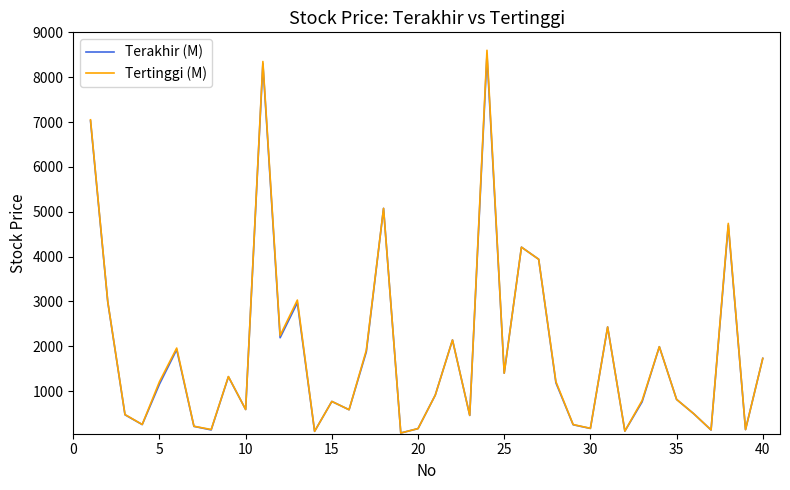

Which series has the largest range (max minus min)?

Tertinggi (M)